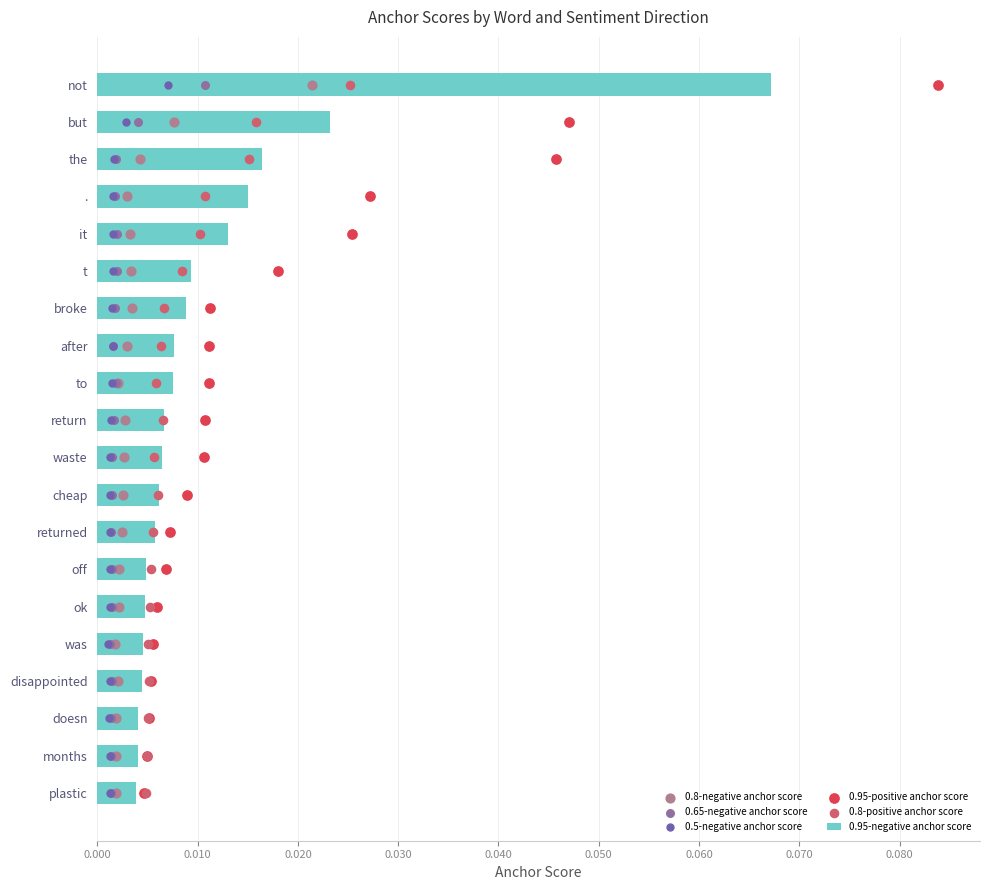

What are all the series names shown in the legend?

0.95-negative anchor score, 0.8-negative anchor score, 0.65-negative anchor score, 0.5-negative anchor score, 0.95-positive anchor score, 0.8-positive anchor score